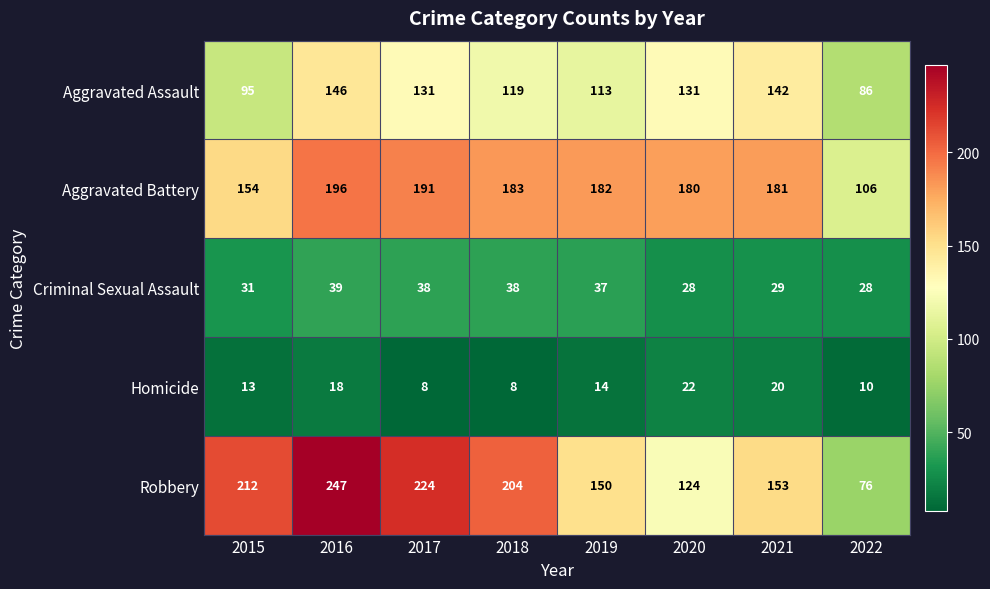

How many distinct data groups are displayed?

5